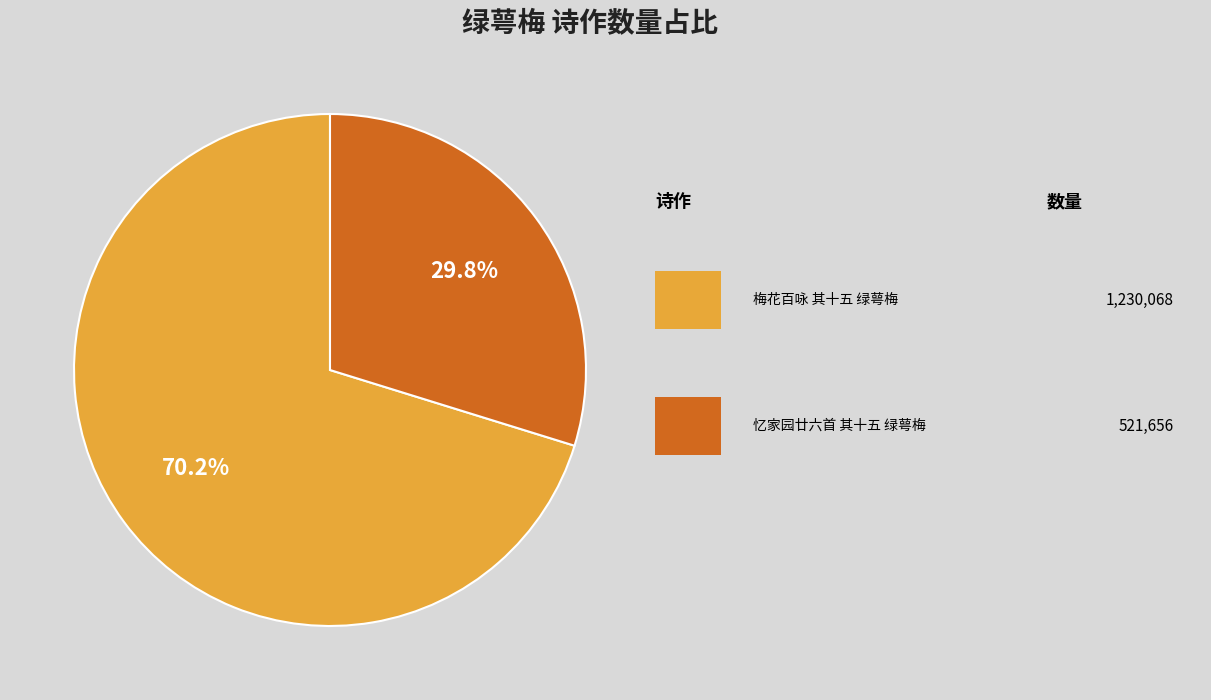

How many segments does this pie chart have?

2